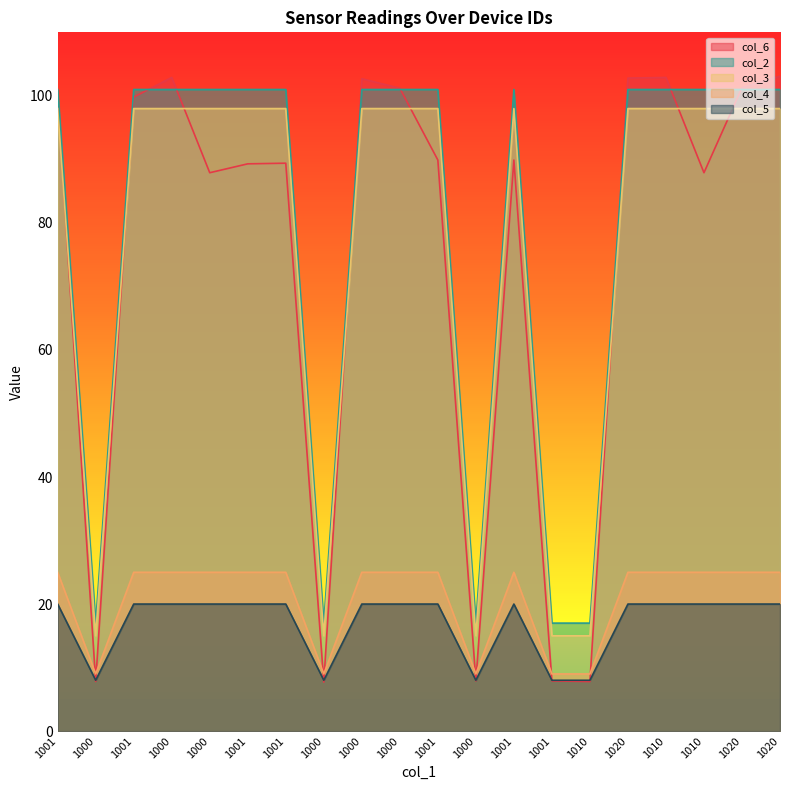

Which label corresponds to the smallest value in the chart?

1000